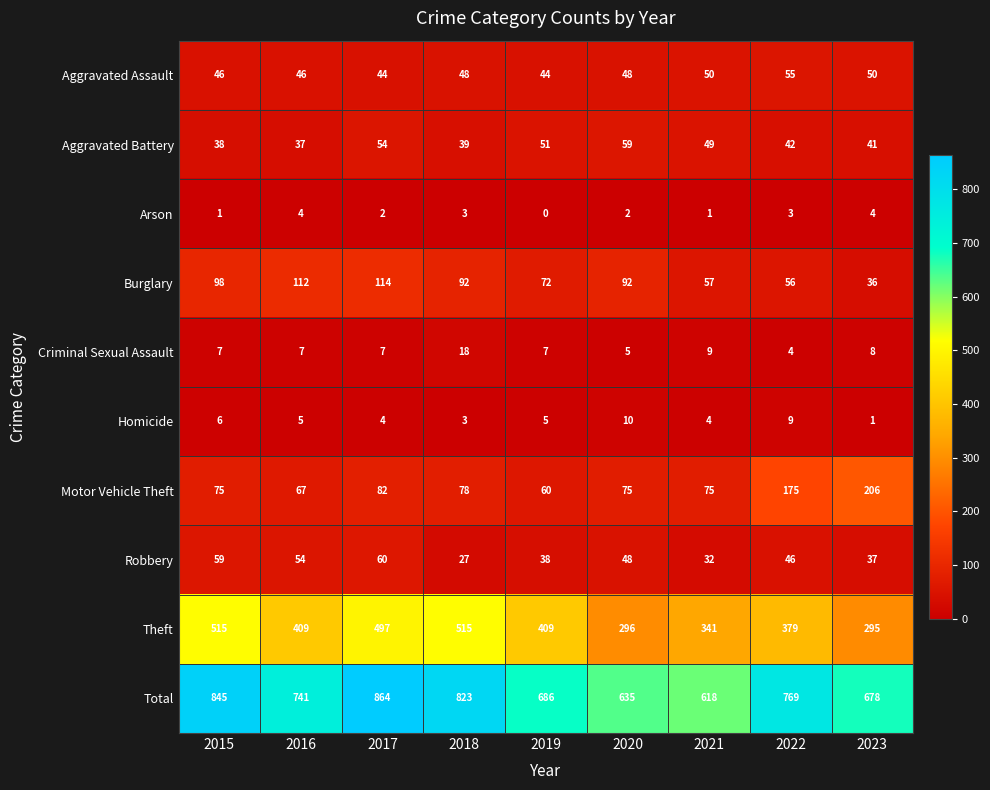

What is the greatest value displayed?

864